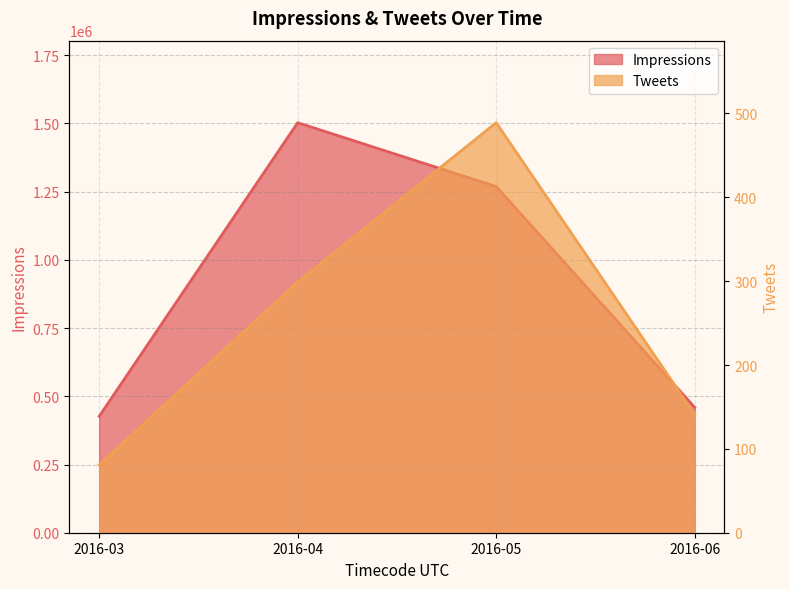

Which series has the largest range (max minus min)?

Impressions